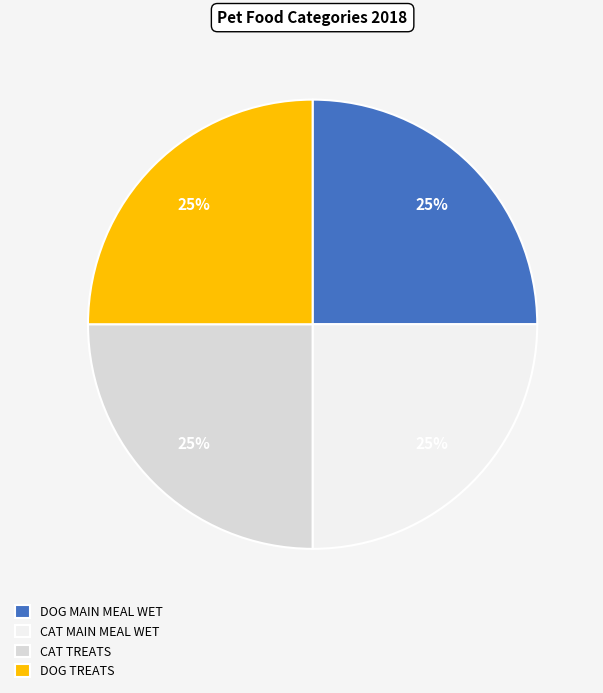

To the nearest percent, what is the combined percentage of DOG TREATS and CAT MAIN MEAL WET?

50%